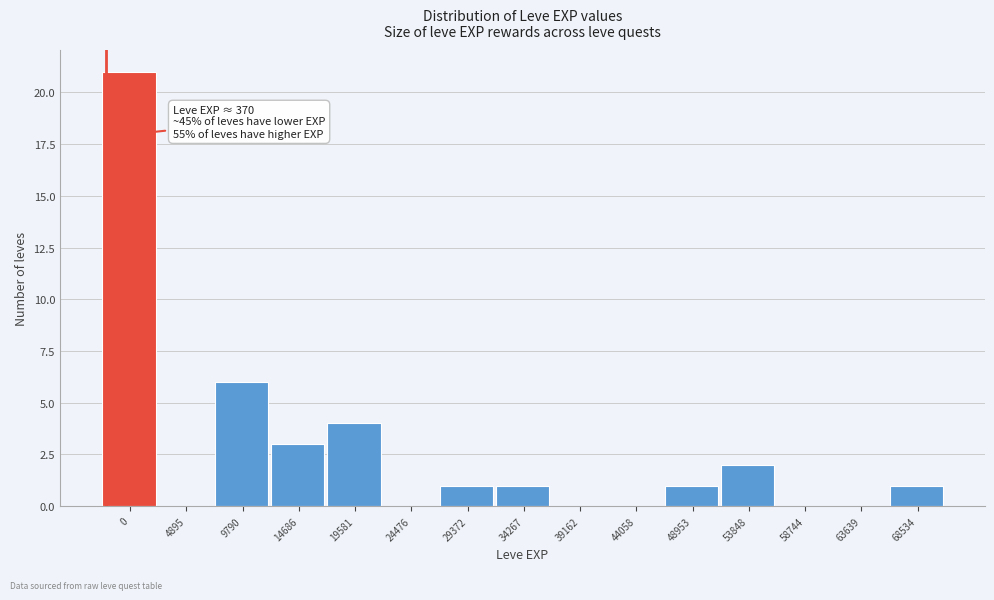

Reading left to right, list all the values displayed in this chart.

0=21	4895=0	9790=6	14686=3	19581=4	24476=0	29372=1	34267=1	39162=0	44058=0	48953=1	53848=2	58744=0	63639=0	68534=1